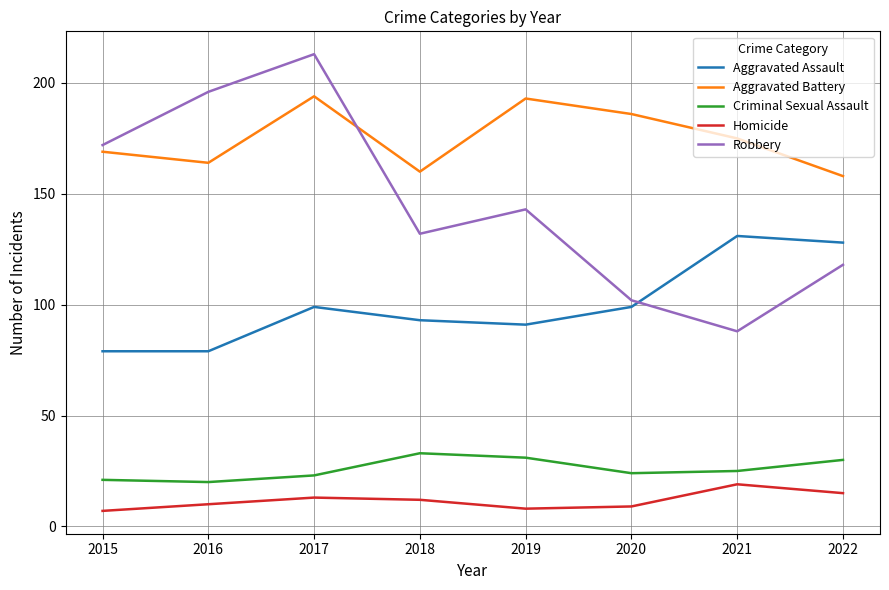

At 2022, list the series in order from largest to smallest.

Aggravated Battery, Aggravated Assault, Robbery, Criminal Sexual Assault, Homicide